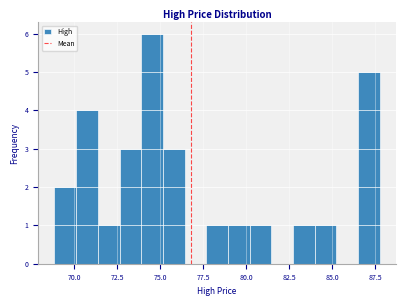

Around what value on the x-axis is the tallest bar? Give the approximate position of its centre, as read against the axis.

74.5